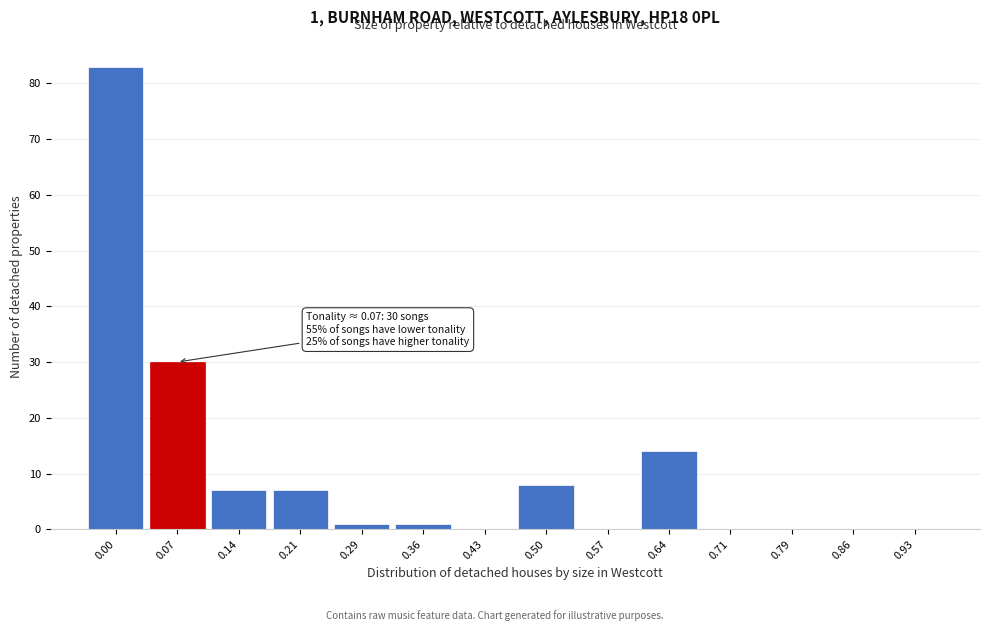

Reading right to left, list all the values displayed in this chart.

0.93=0	0.86=0	0.79=0	0.71=0	0.64=14	0.57=0	0.50=8	0.43=0	0.36=1	0.29=1	0.21=7	0.14=7	0.07=30	0.00=83